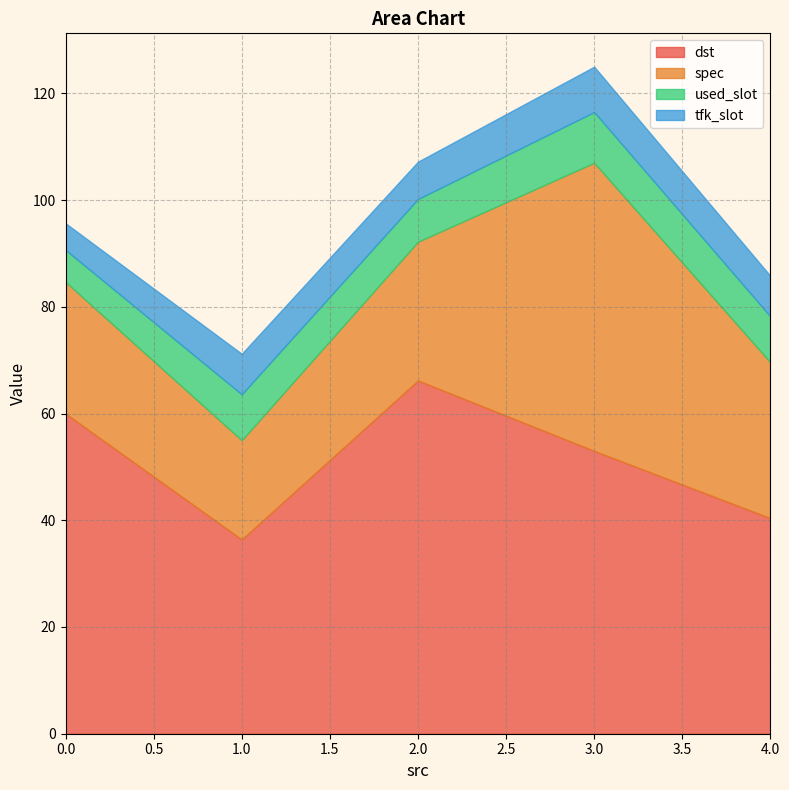

What is the minimum value for dst?

36.4